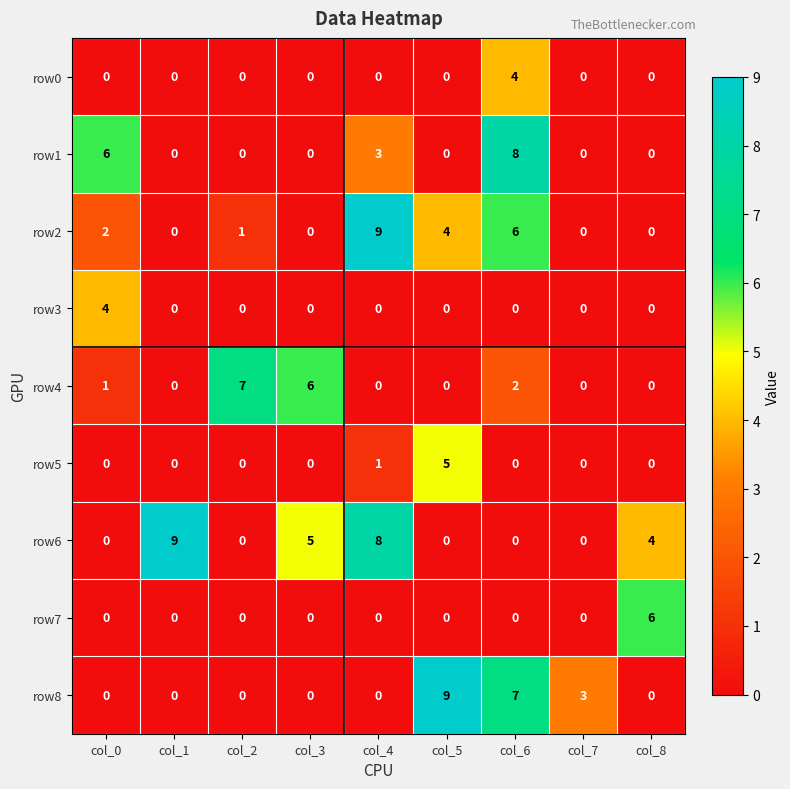

At which category is the sum across all series the highest?

col_6